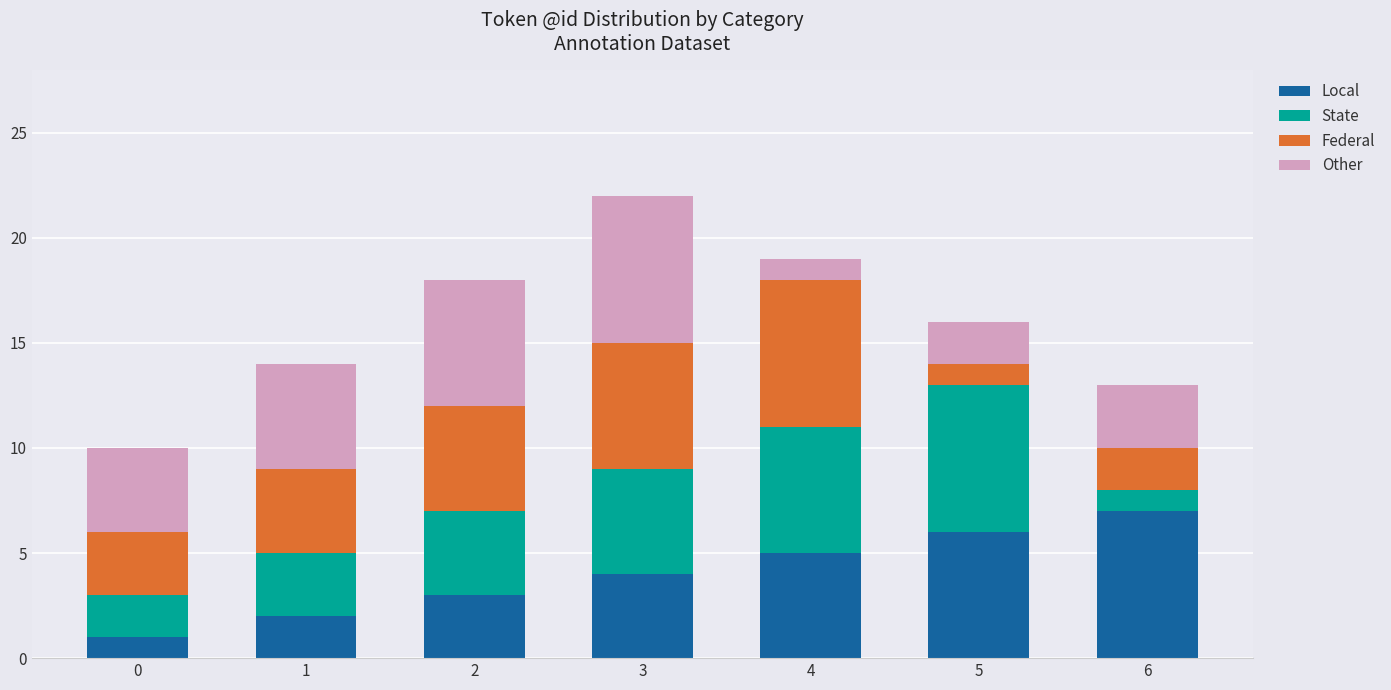

At which category is the sum across all series the highest?

3